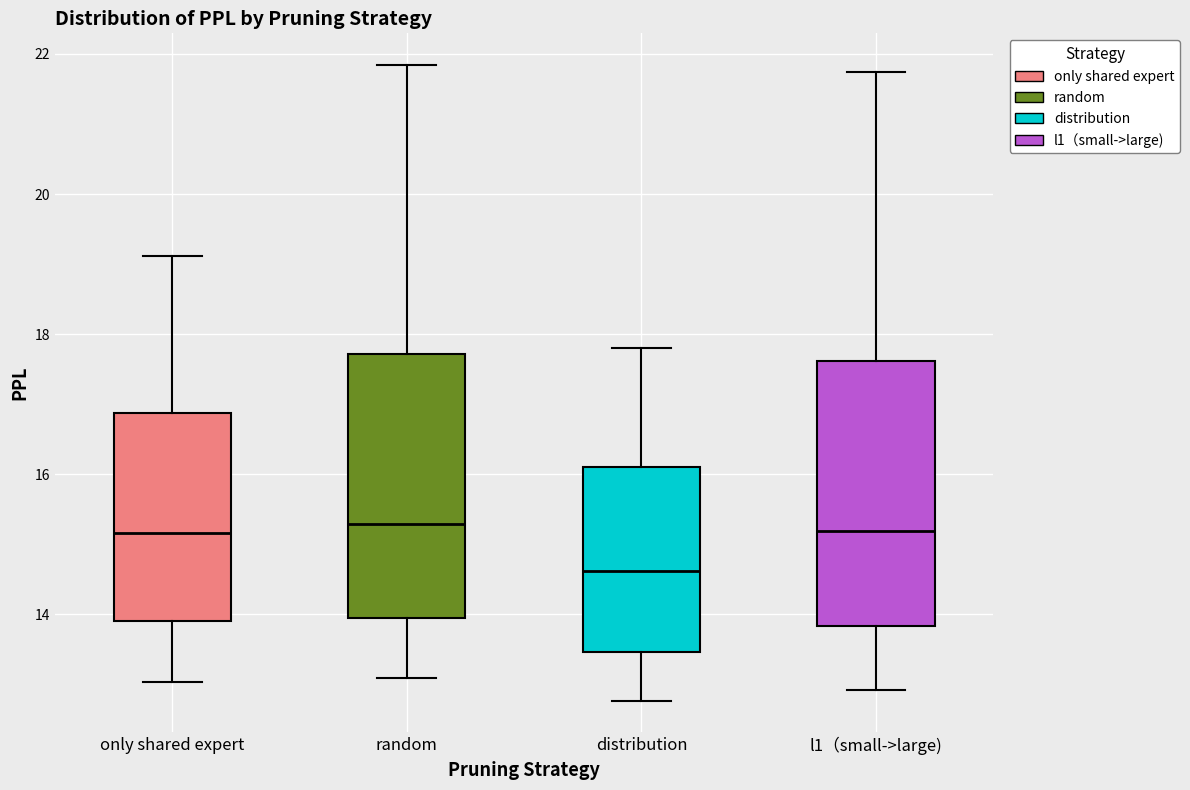

Reading left to right, transcribe this box plot: for each box, give where its median line is, the range the box spans, and where its two whiskers end, as read against the y-axis. The values are not printed on the chart, so give them approximately, as read against the axis.

only shared expert: median 15.2, box 14.0 to 16.8, whiskers 13.0 to 19.2
random: median 15.2, box 14.0 to 17.8, whiskers 13.0 to 21.8
distribution: median 14.6, box 13.4 to 16.2, whiskers 12.8 to 17.8
l1（small->large): median 15.2, box 13.8 to 17.6, whiskers 13.0 to 21.8